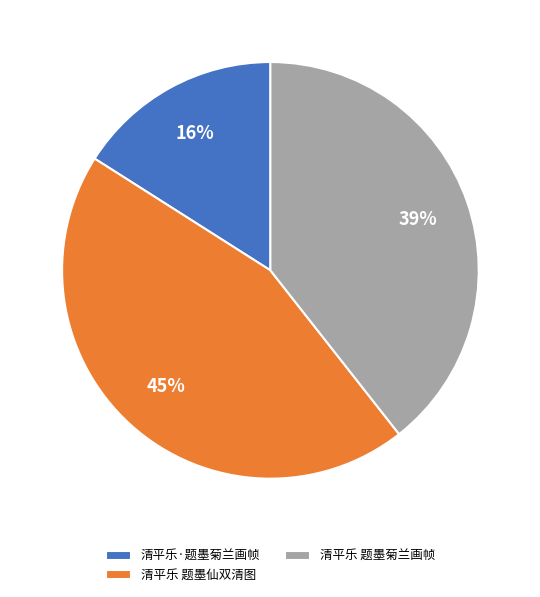

Does any single category account for the majority?

No